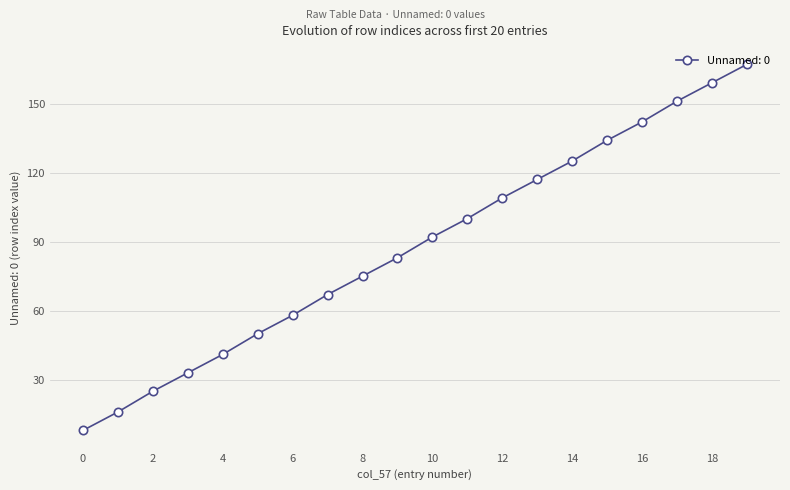

Does the chart have visible grid lines?

Yes